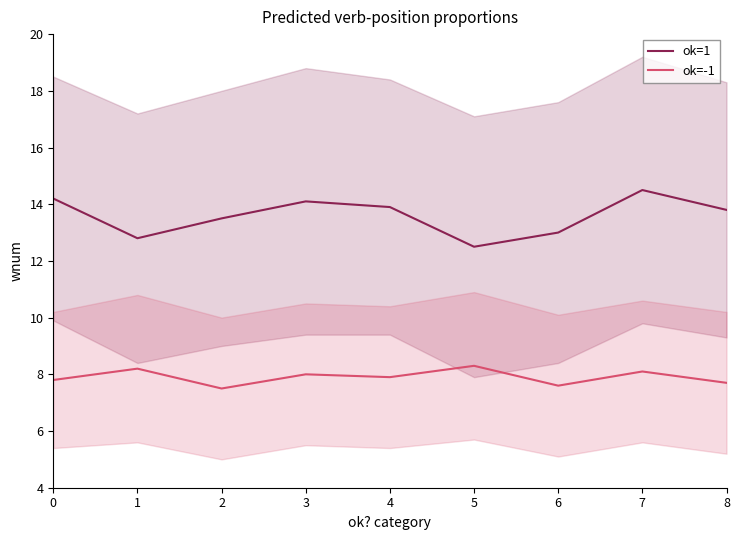

True or false: ok=1 and ok=-1 intersect in this chart.

False